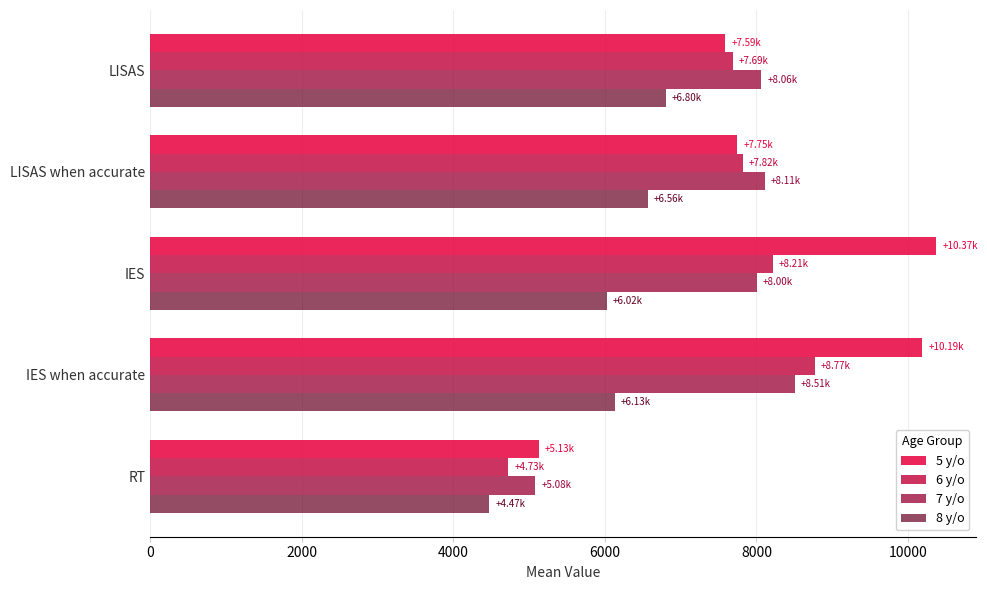

List the labels in order of 6 y/o value, largest first.

IES when accurate, IES, LISAS when accurate, LISAS, RT